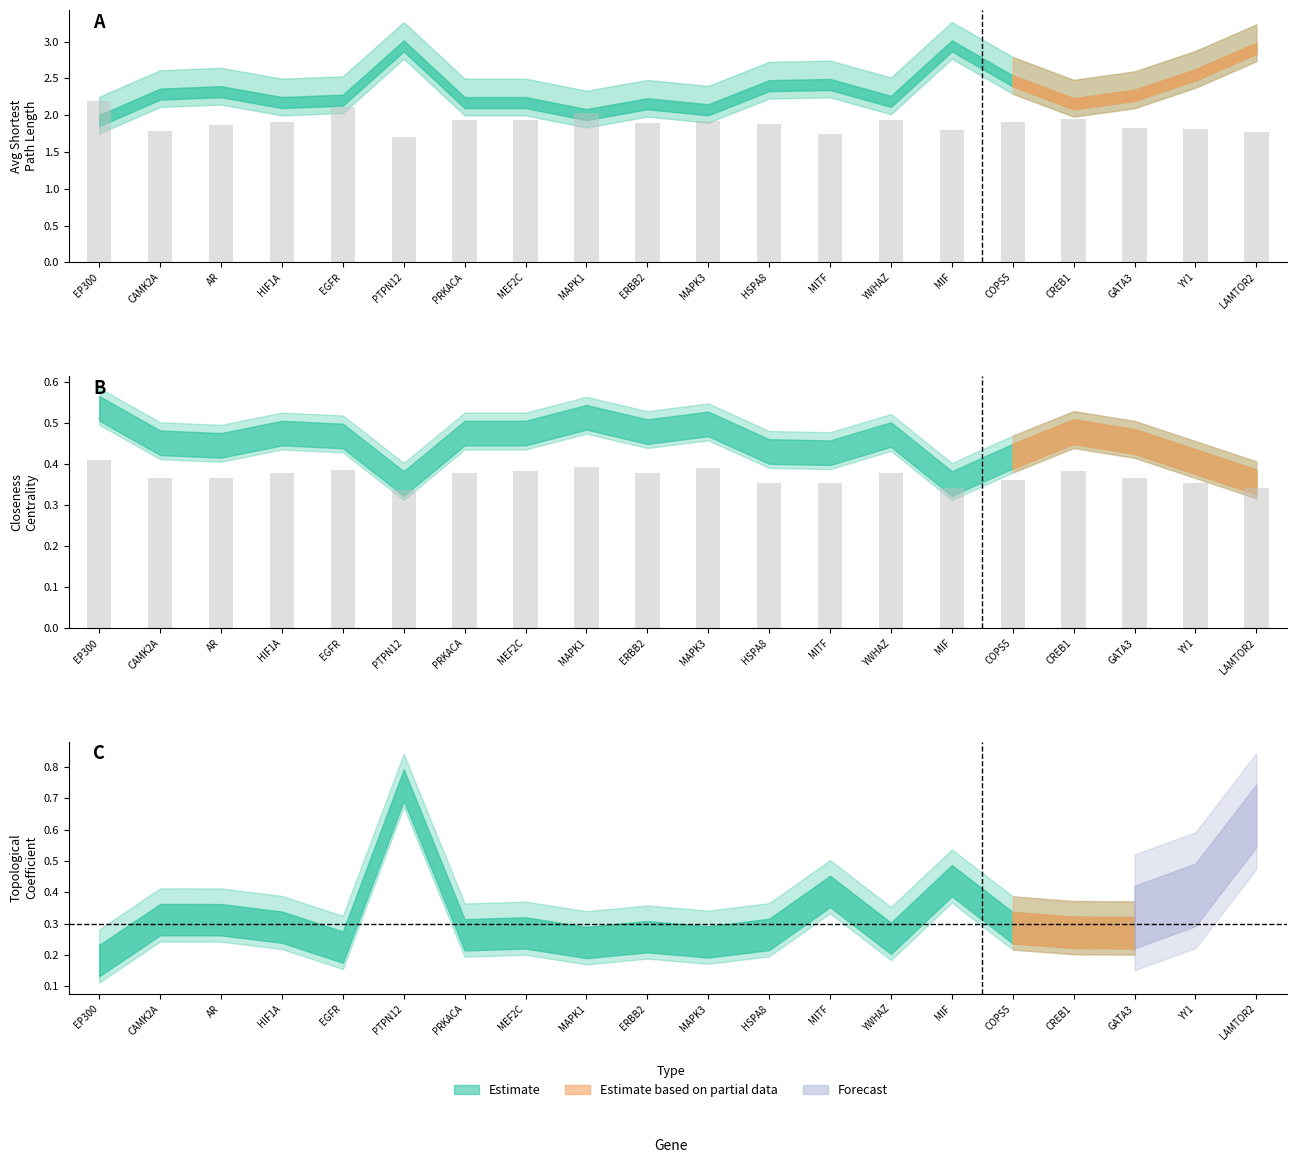

What is the spread (max minus min) of values at LAMTOR2?

2.5